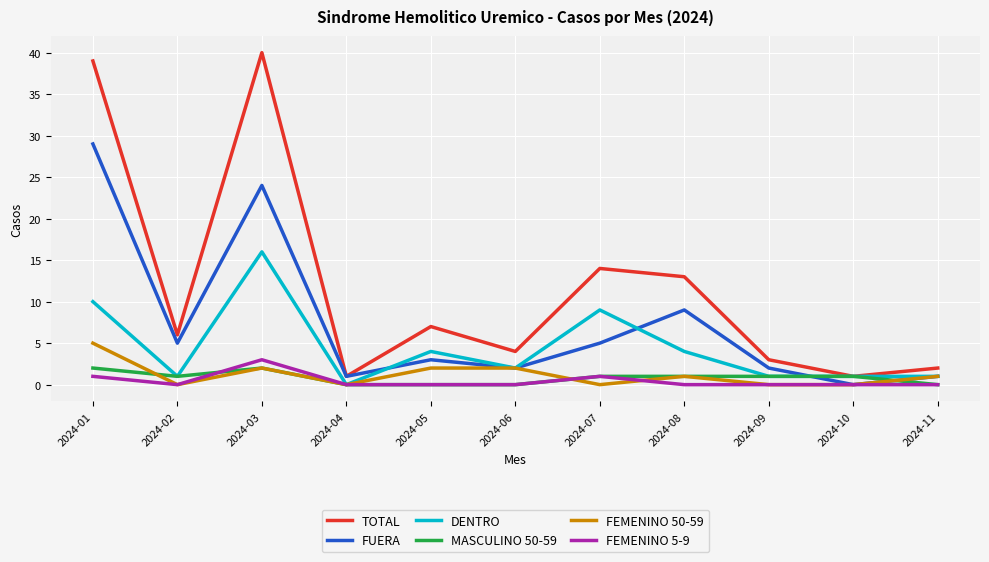

At how many categories does at least one series exceed 22?

2